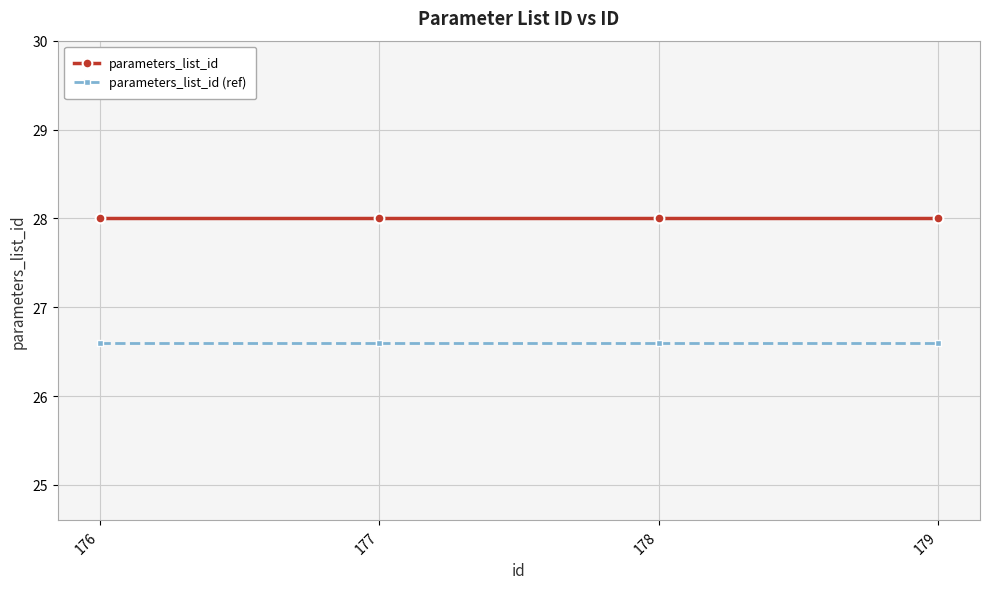

What is the minimum value shown in the chart?

26.6